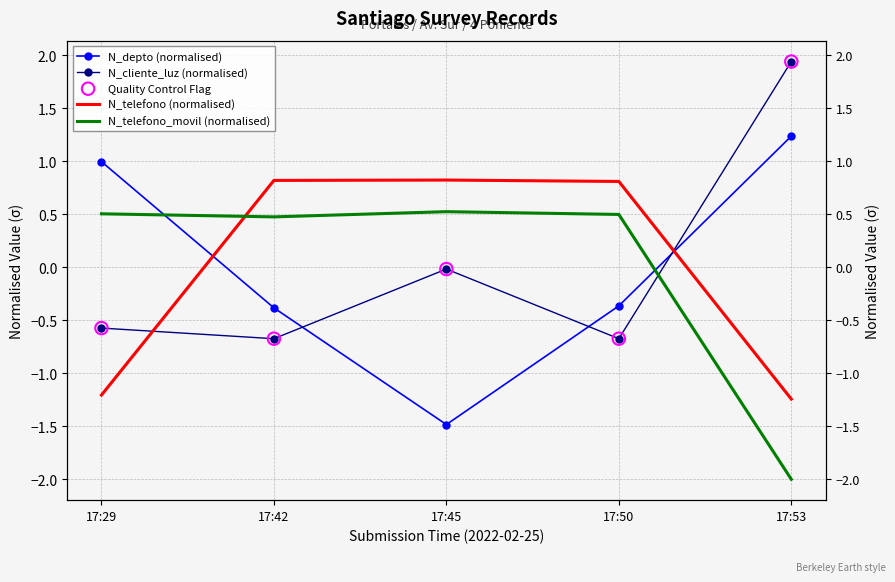

Which series has the largest total across all categories?

N_cliente_luz (normalised)